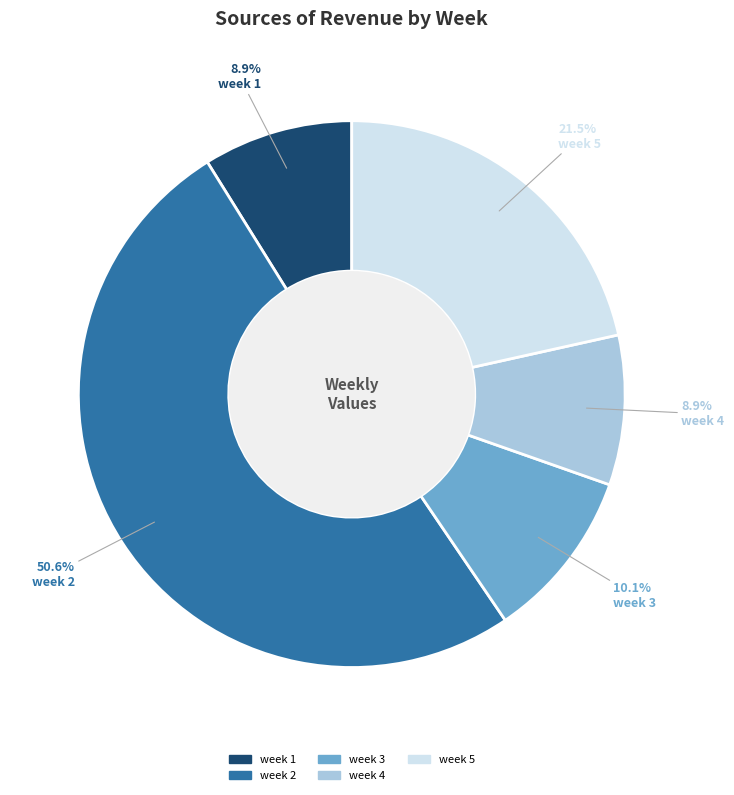

What portion of the pie excludes week 3?

89.9%